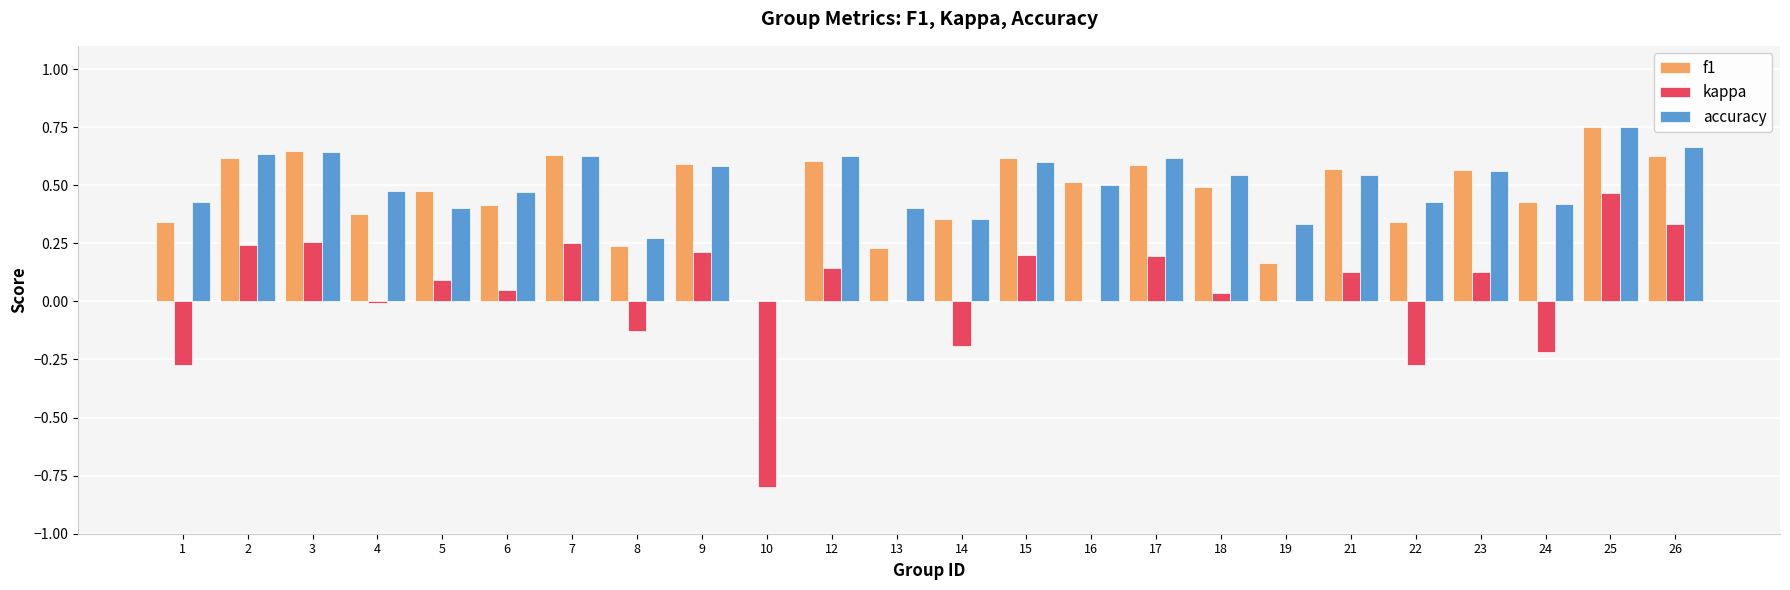

What is the sum of all f1 values?

11.2